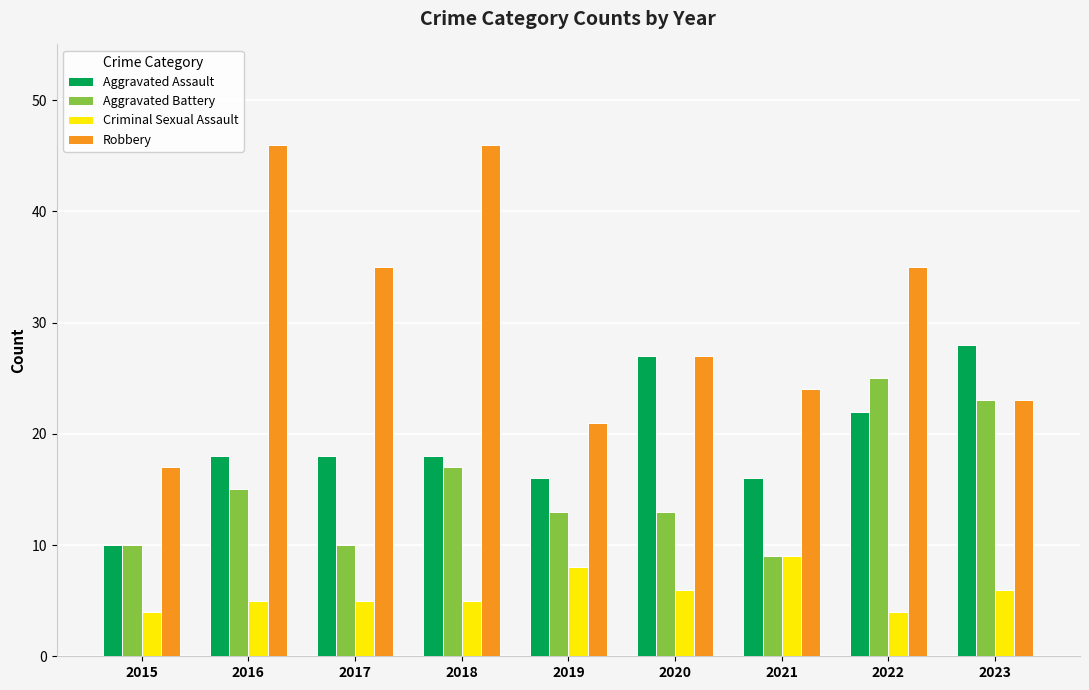

At which label does Criminal Sexual Assault reach its peak?

2021